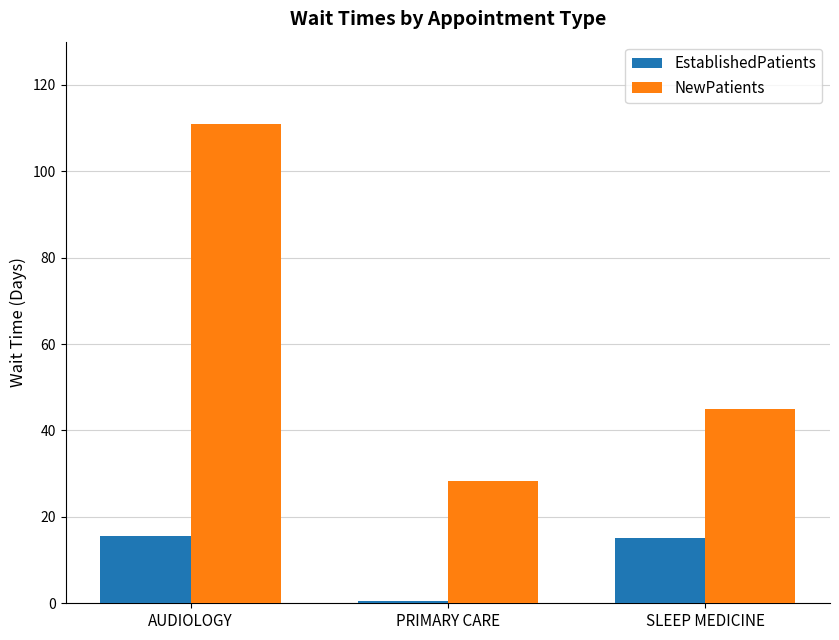

What is the difference between the maximum and minimum values in the NewPatients series?

82.7